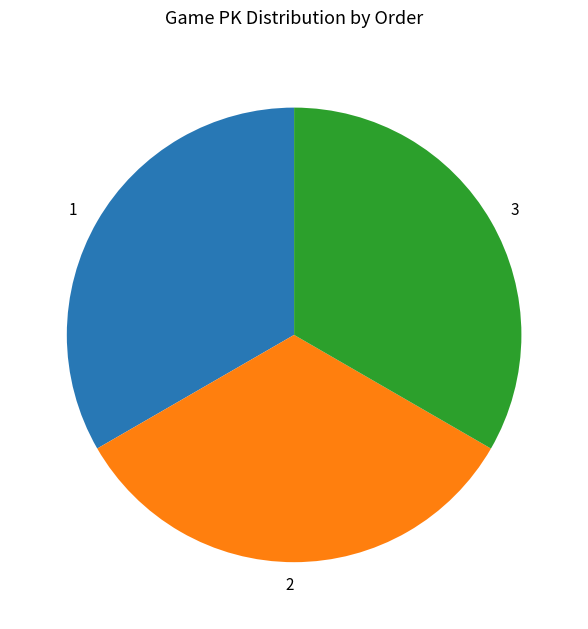

Count the number of slices in the pie.

3